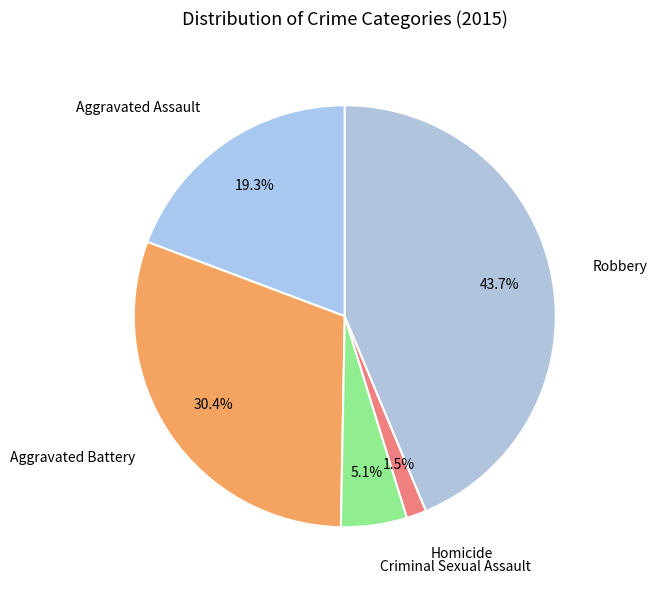

Does Aggravated Assault represent more than half of the total?

No